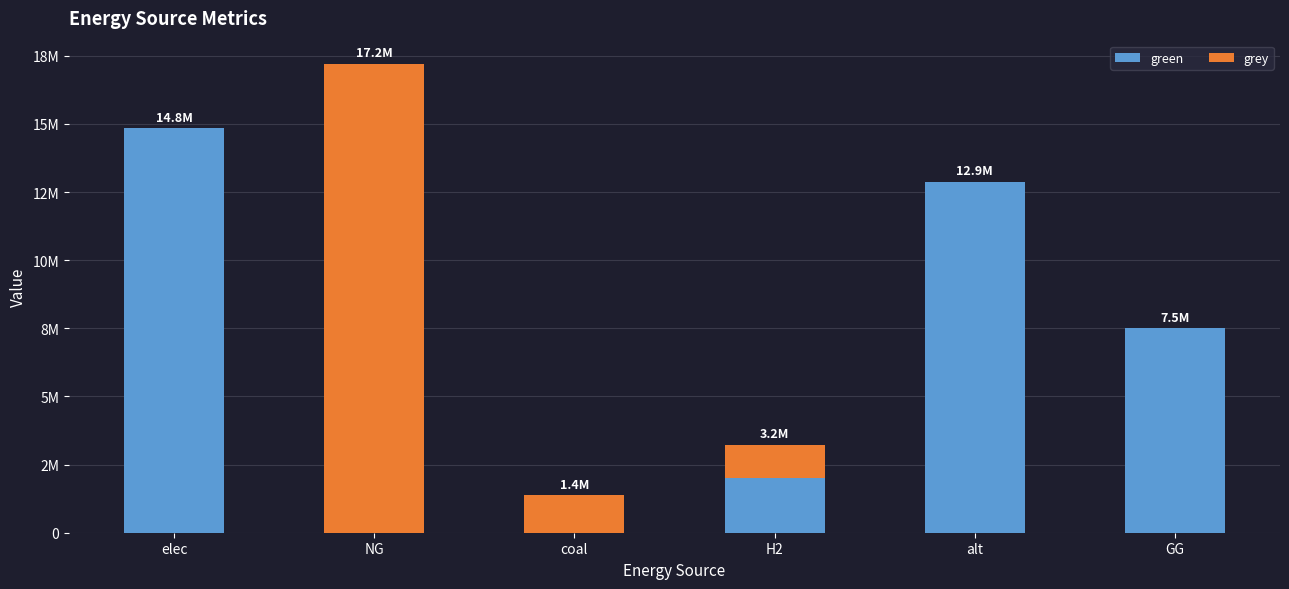

Are the bars grouped side by side (vs. stacked)?

No